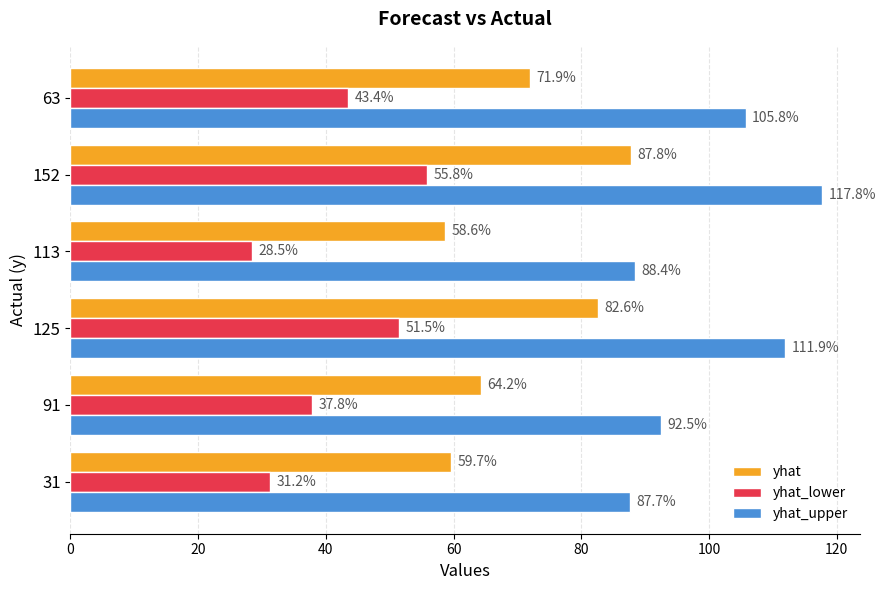

Rank the categories by yhat value from highest to lowest.

152, 125, 63, 91, 31, 113